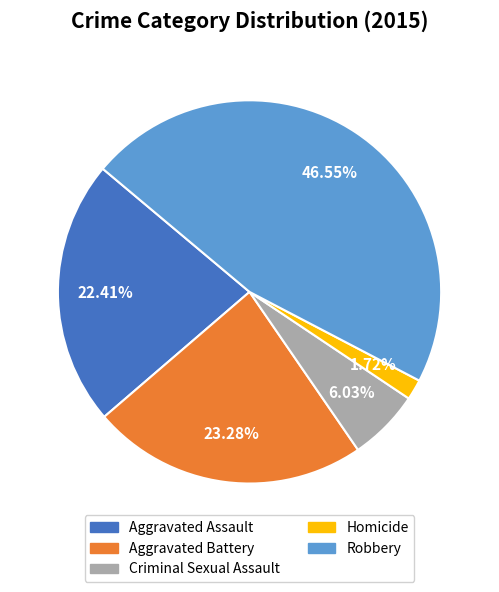

Approximately how many times larger is the value at Aggravated Assault compared to Aggravated Battery?

1.0